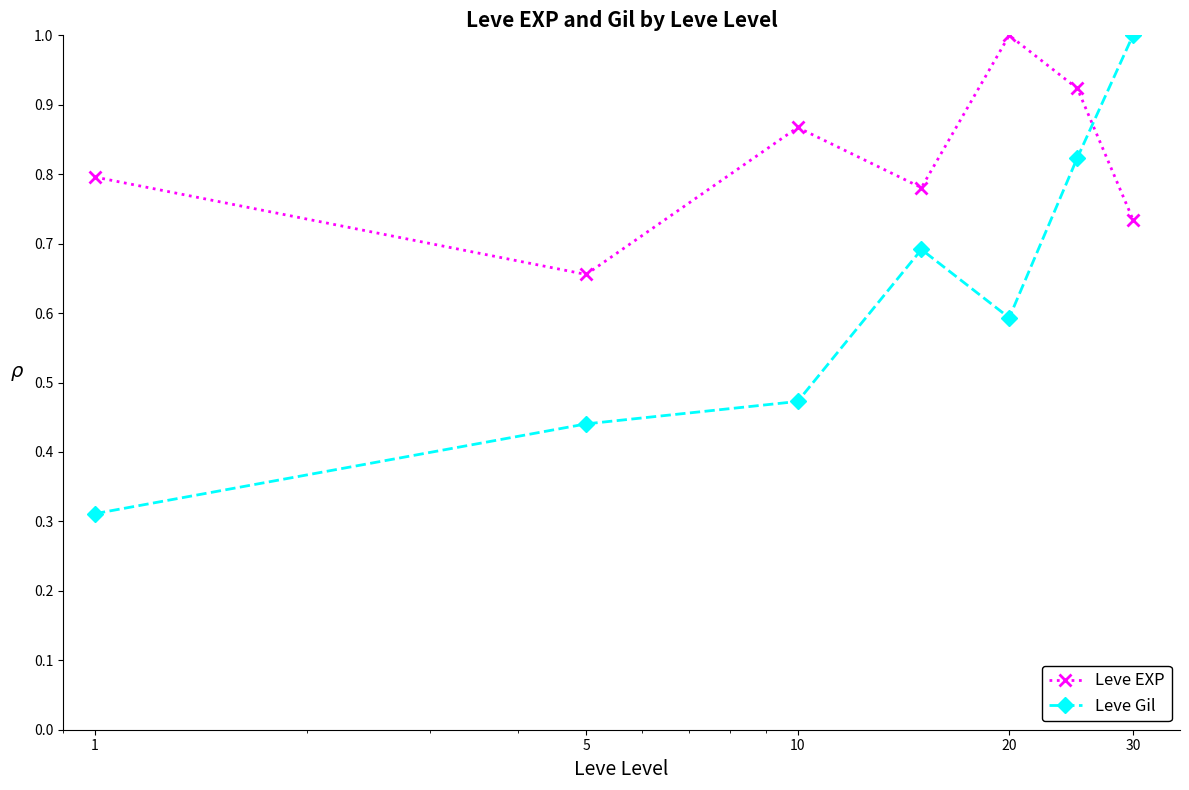

How many lines are shown in the chart?

2